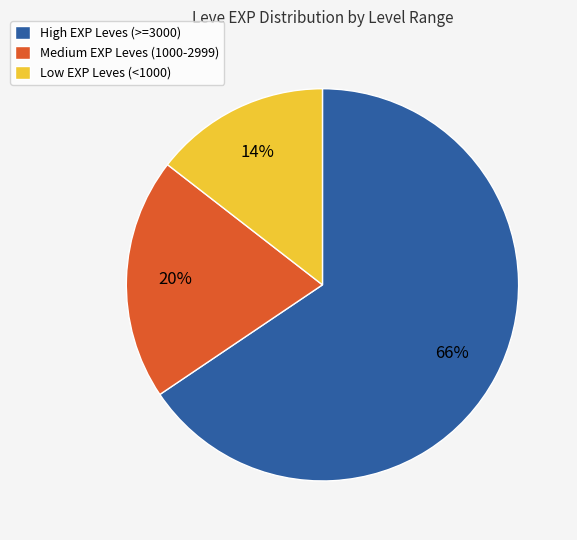

Does any single category account for the majority?

Yes